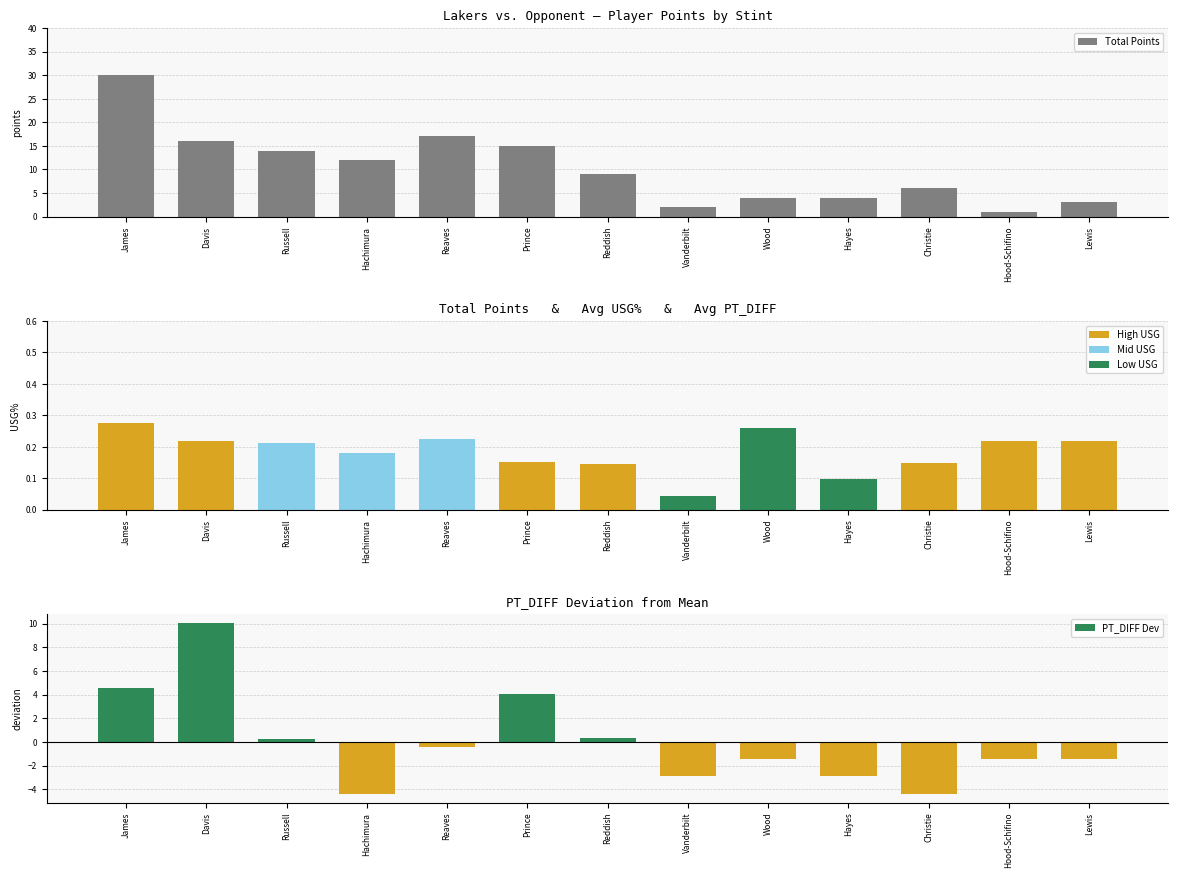

Reading left to right, transcribe all the data shown in this chart.

Total Points: James=30.0	Davis=16.0	Russell=14.0	Hachimura=12.0	Reaves=17.0	Prince=15.0	Reddish=9.0	Vanderbilt=2.0	Wood=4.0	Hayes=4.0	Christie=6.0	Hood-Schifino=1.0	Lewis=3.0
Avg USG%: James=0.3	Davis=0.2	Russell=0.2	Hachimura=0.2	Reaves=0.2	Prince=0.2	Reddish=0.1	Vanderbilt=0.0	Wood=0.3	Hayes=0.1	Christie=0.1	Hood-Schifino=0.2	Lewis=0.2
PT_DIFF Dev: James=4.6	Davis=10.1	Russell=0.2	Hachimura=-4.4	Reaves=-0.4	Prince=4.1	Reddish=0.3	Vanderbilt=-2.9	Wood=-1.4	Hayes=-2.9	Christie=-4.4	Hood-Schifino=-1.4	Lewis=-1.4